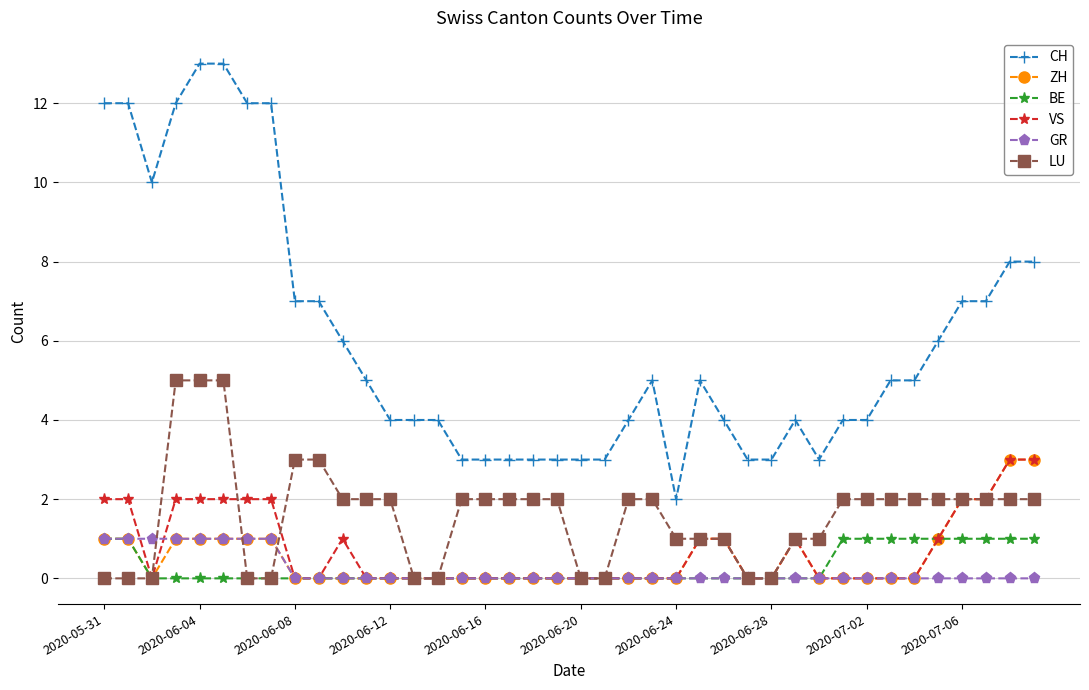

What is the sum of all ZH values?

21